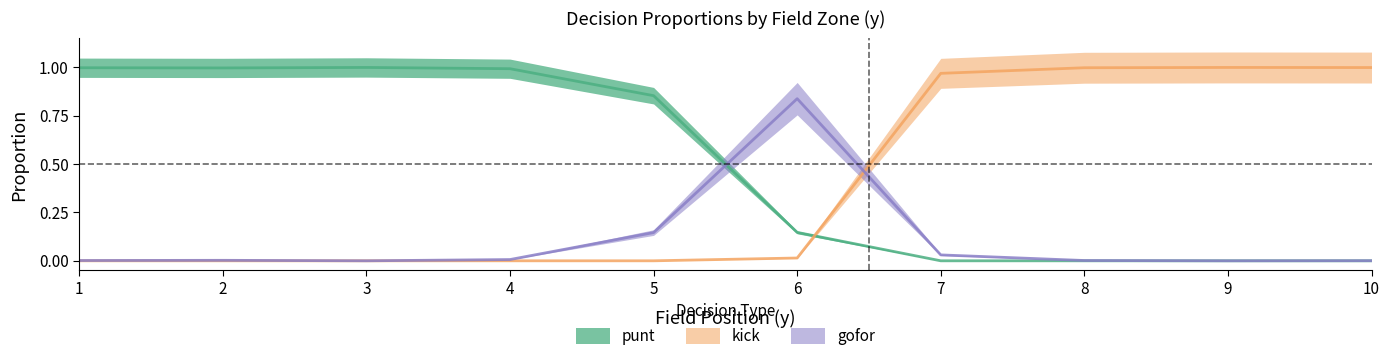

Rank the series by their average value, from highest to lowest.

punt, kick, gofor